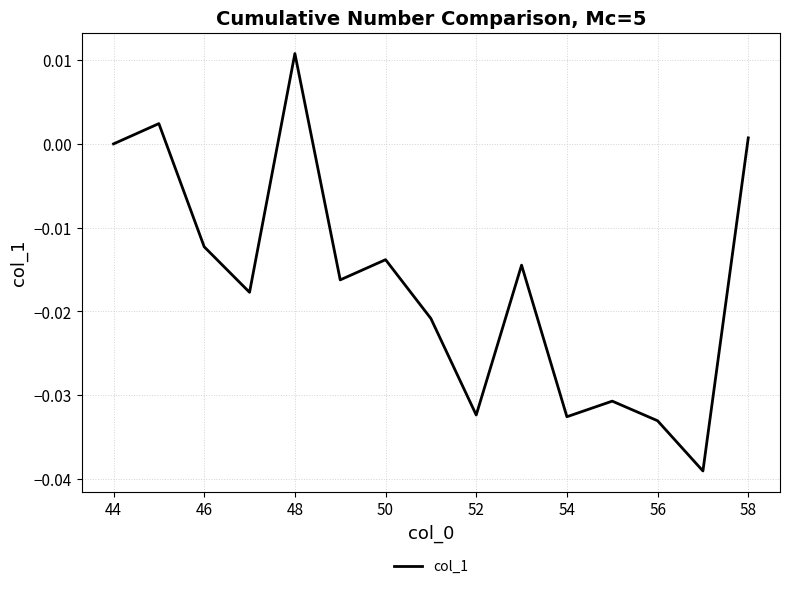

Is this an area chart (filled region under the line)?

No